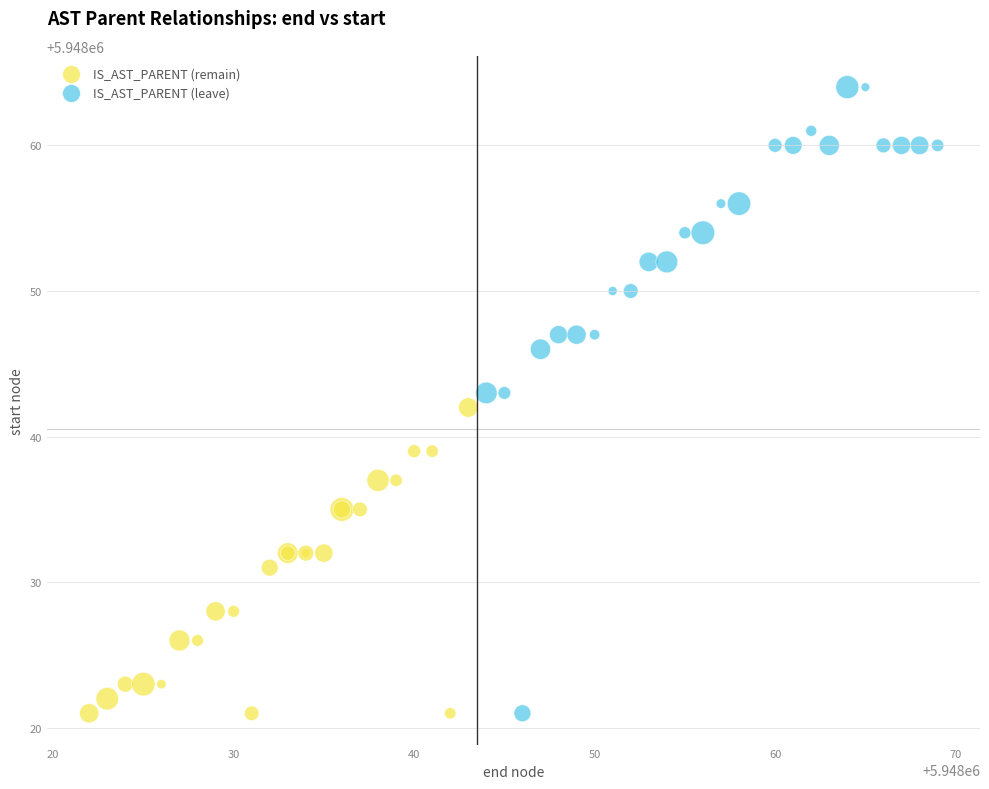

Which series has the widest spread of Y values?

IS_AST_PARENT (leave)